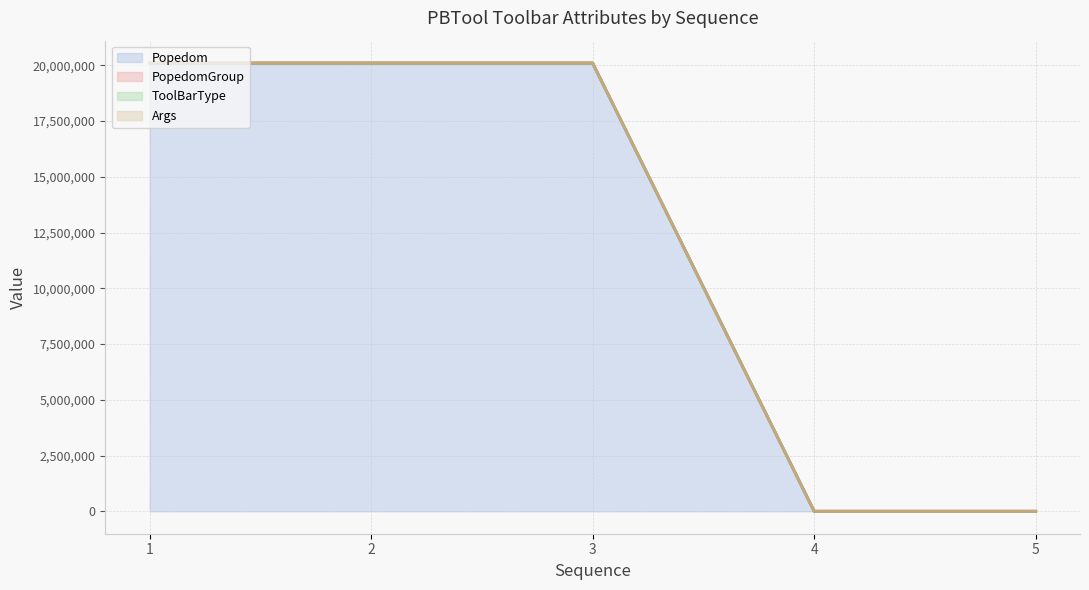

True or false: ToolBarType (line) and PopedomGroup (line) cross at least once.

False